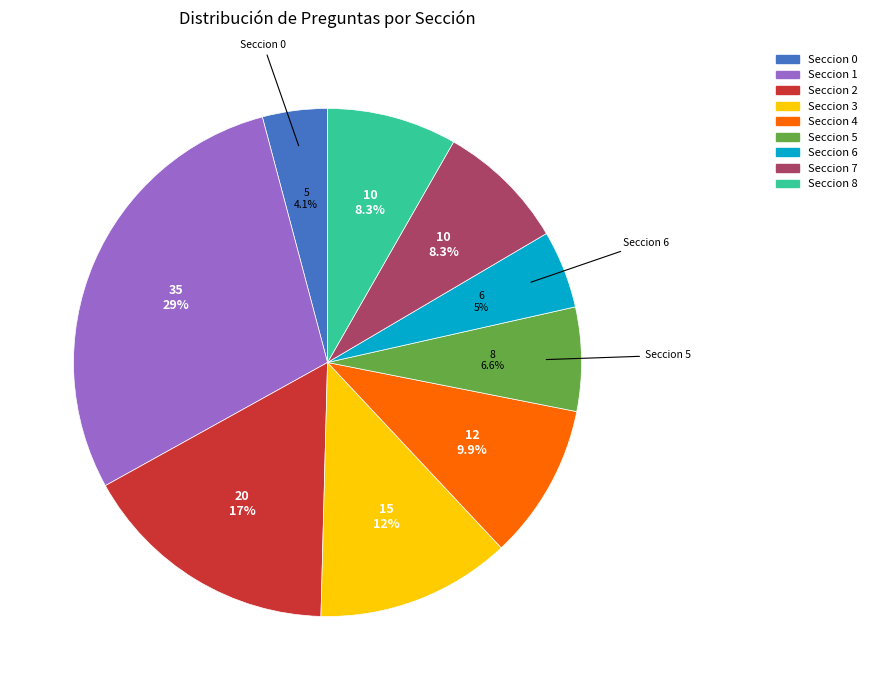

Is it true that Seccion 6 is 5% of the pie?

True